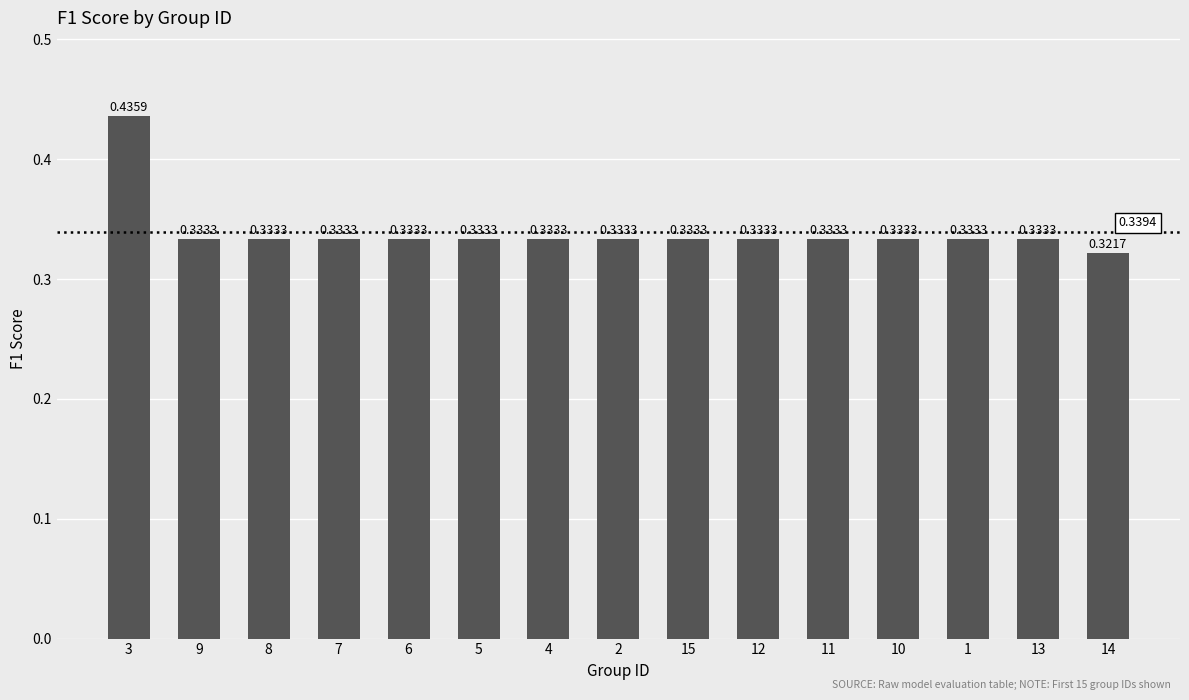

What is the sum of all values?

5.1